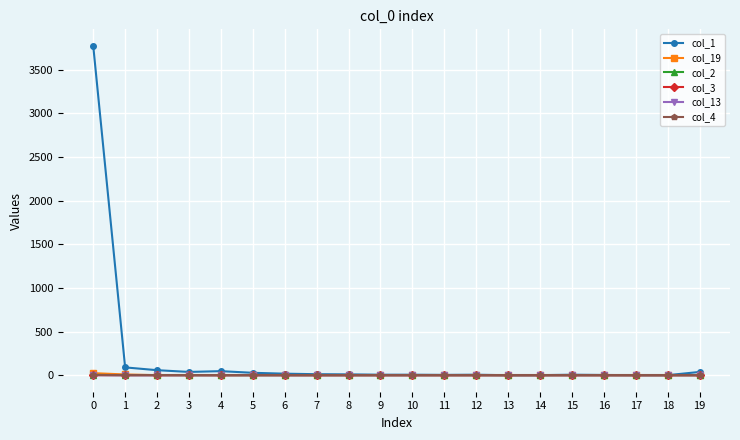

Count the col_13 values in the range 0 to 1.

20